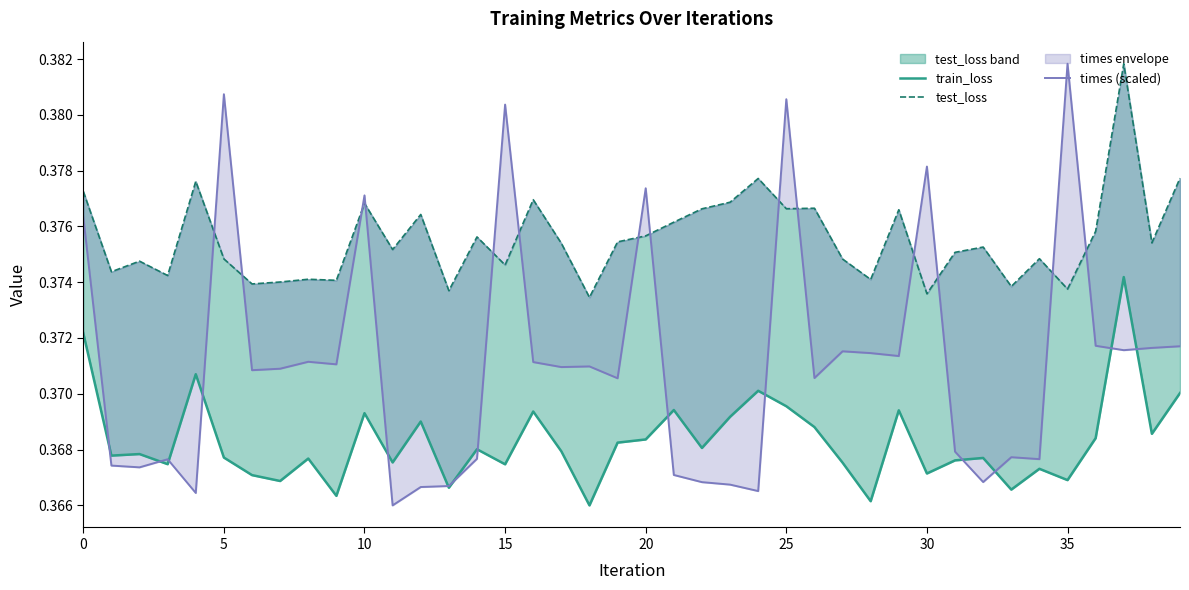

True or false: times (scaled) has more than 2 points higher than both neighbors.

True